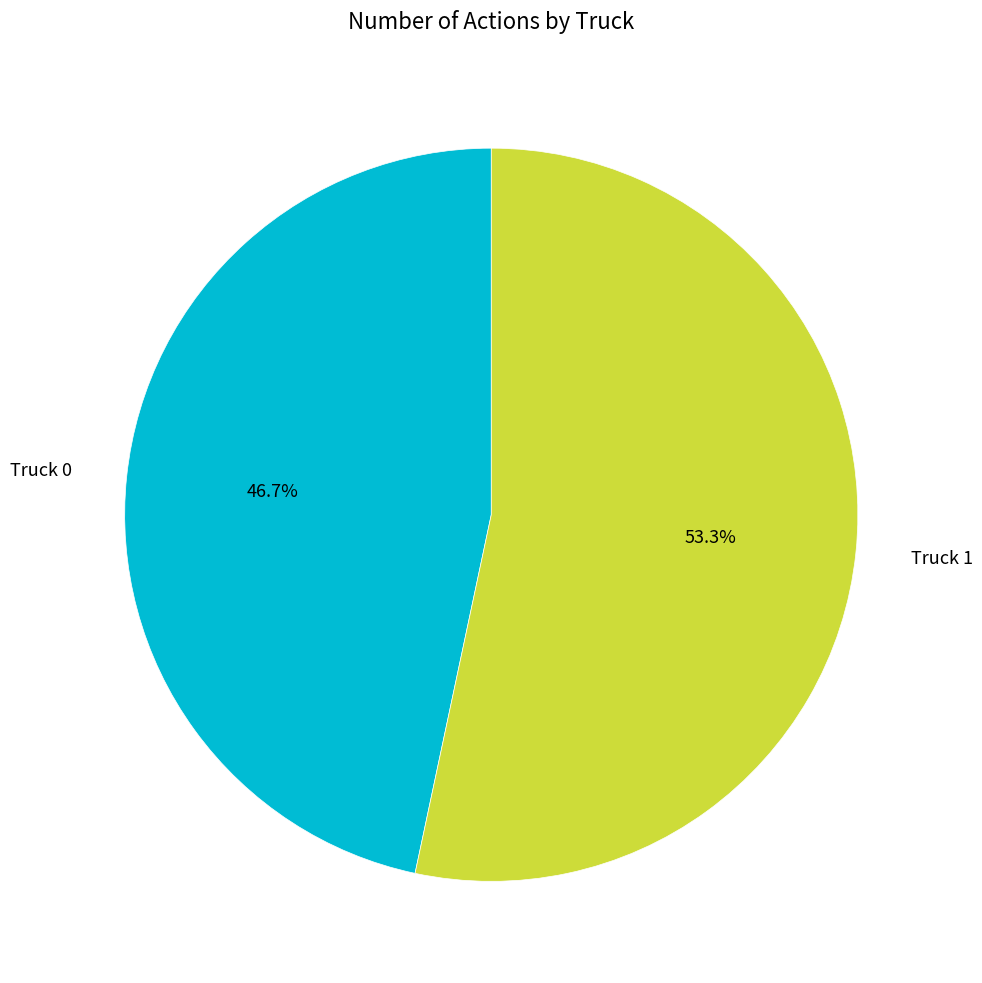

Which category has the biggest portion of the pie?

Truck 1